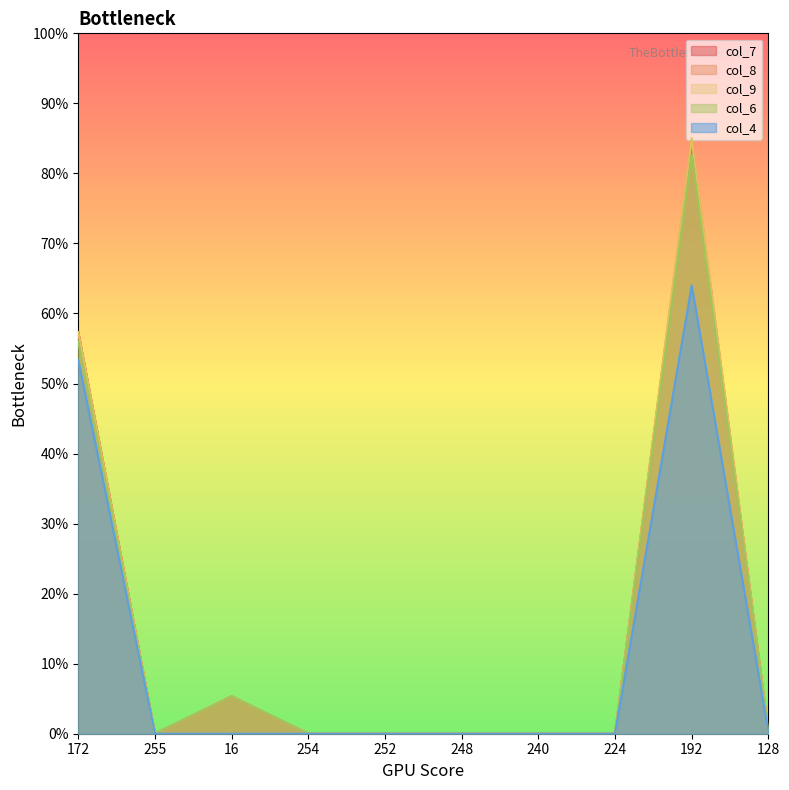

What are all the series names shown in the legend?

col_7, col_8, col_9, col_6, col_4